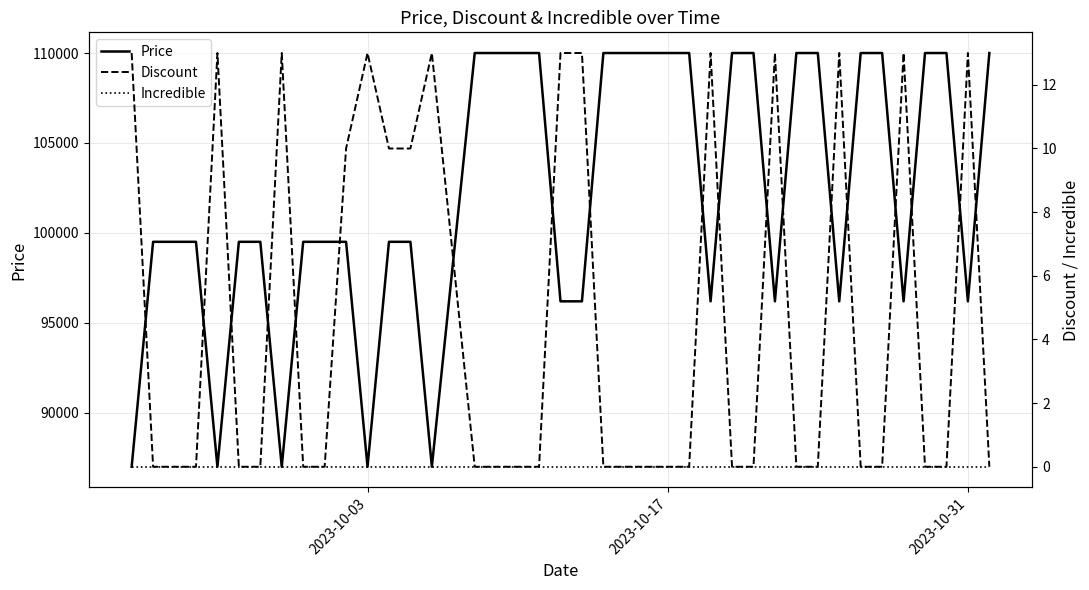

True or false: Price and Incredible cross at least once.

False